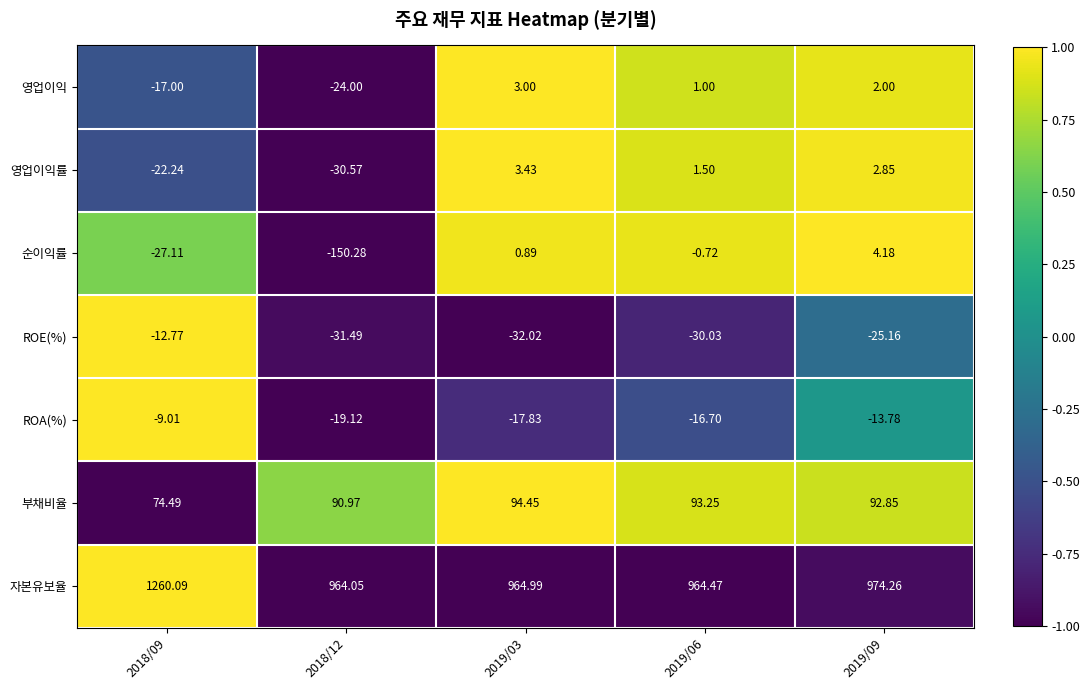

What is the maximum value shown in the chart?

1260.1